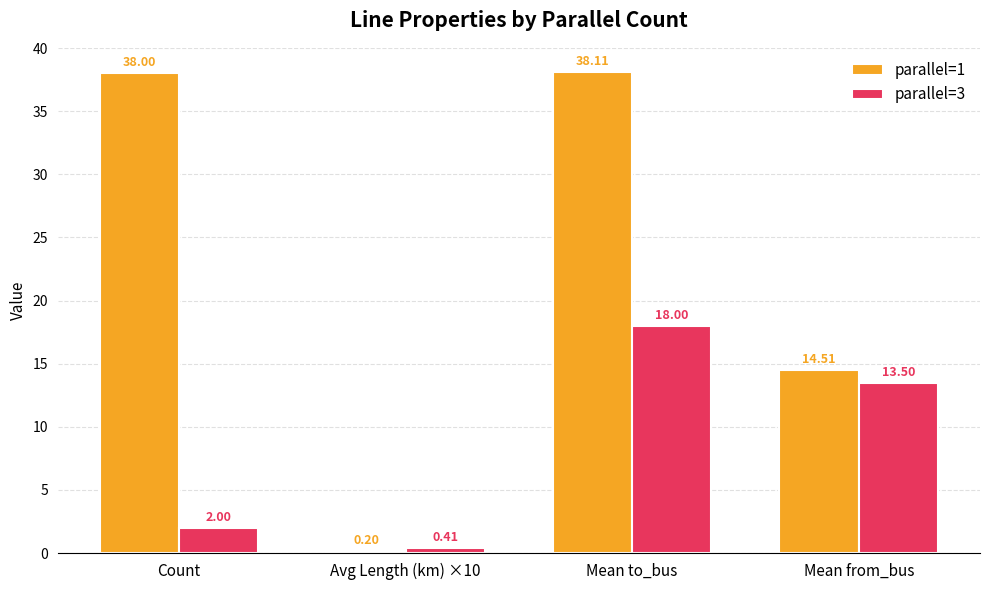

The value of parallel=3 at Count is 0.7. True or false?

False